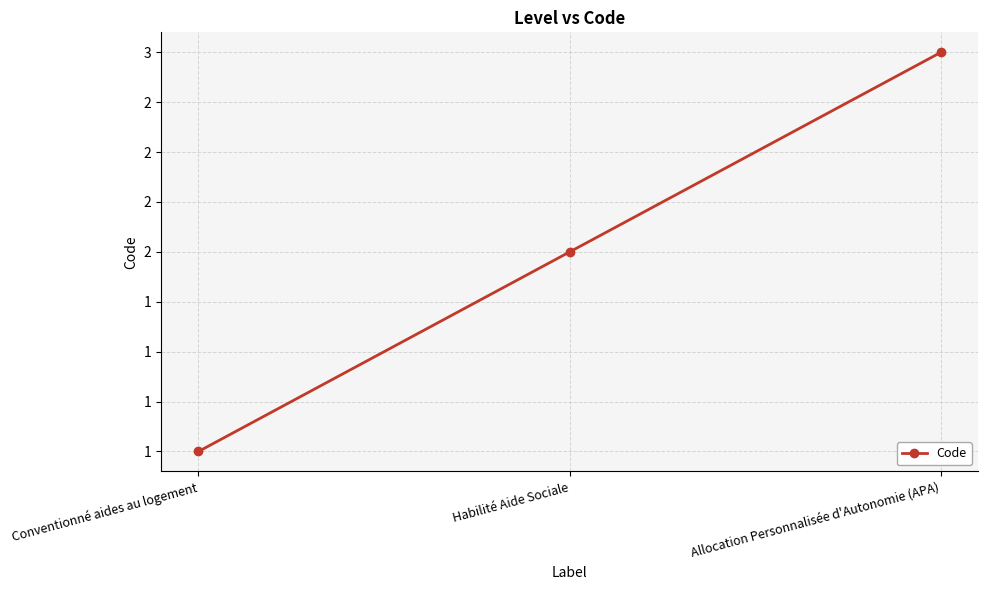

What is the average value?

2